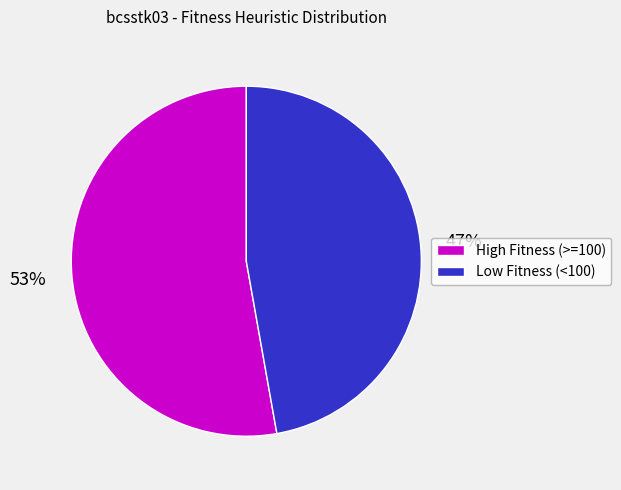

Do High Fitness (>=100) and Low Fitness (<100) together represent more than half of the pie?

Yes